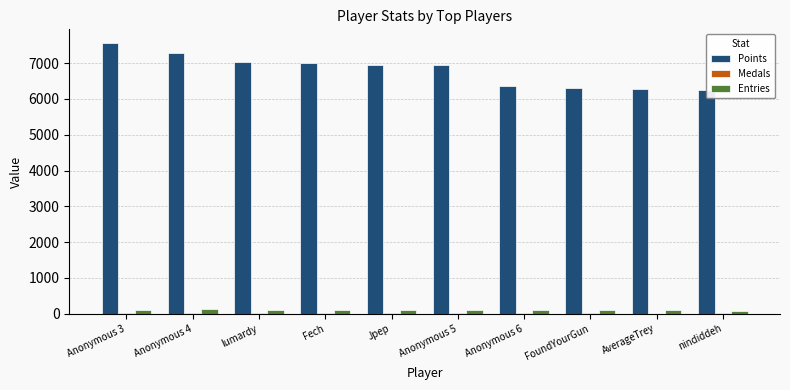

What is the total value across all series at Anonymous 5?

7074